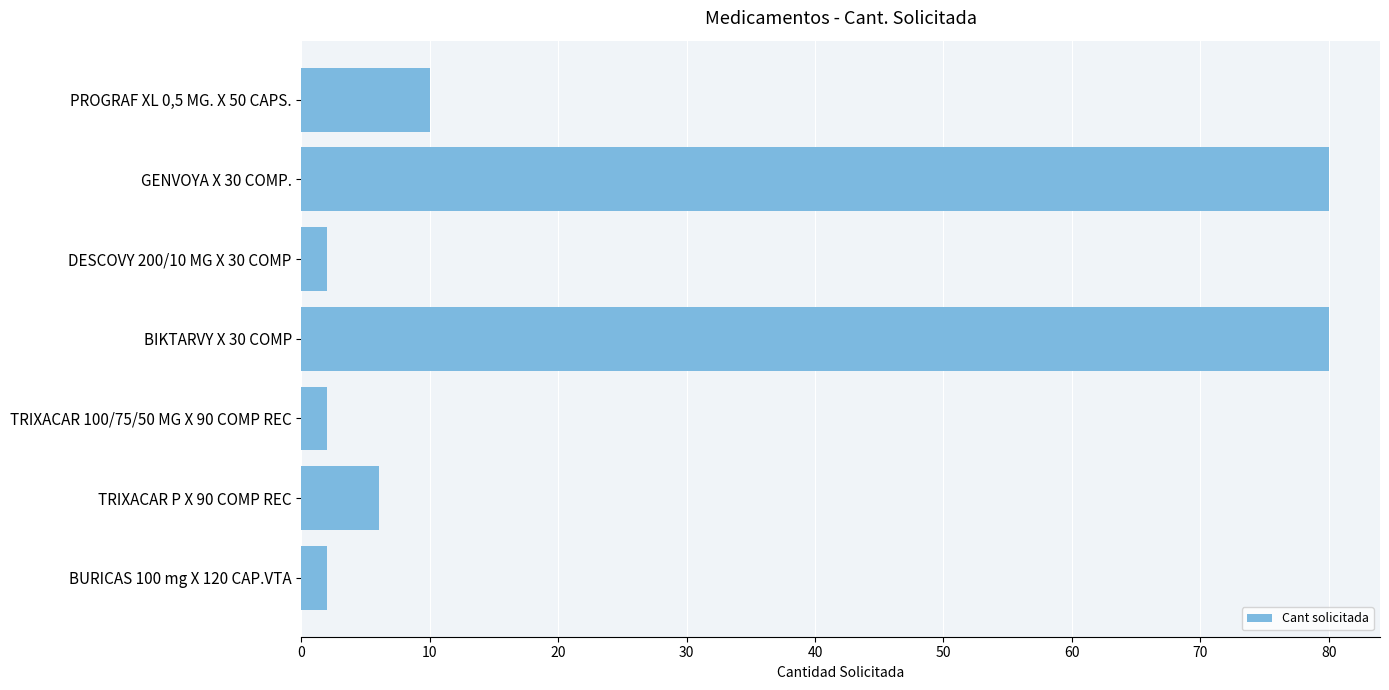

The chart shows a value of 80 at BIKTARVY X 30 COMP. True or false?

True